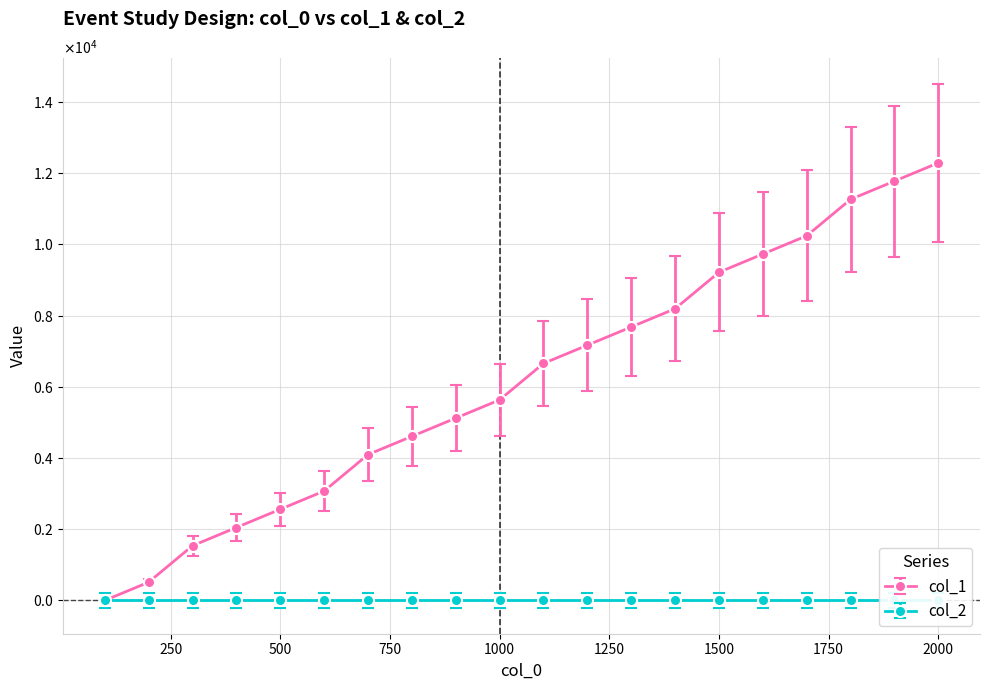

List the labels in order of value, largest first.

2000, 1900, 1800, 1700, 1600, 1500, 1400, 1300, 1200, 1100, 1000, 900, 800, 700, 600, 500, 400, 300, 200, 100